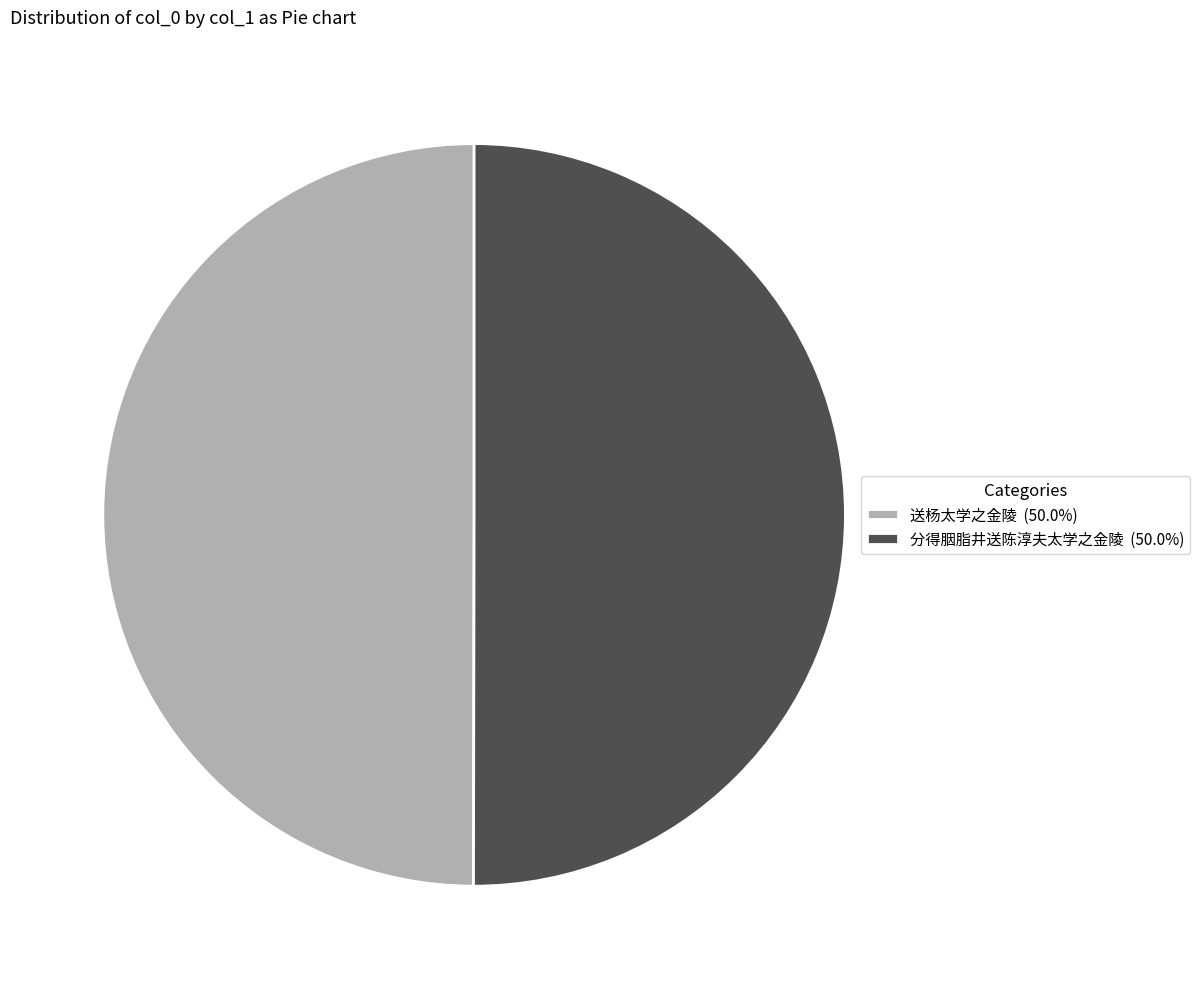

Combined, do 送杨太学之金陵 (50.0%) and 分得胭脂井送陈淳夫太学之金陵 (50.0%) account for over 50%?

Yes